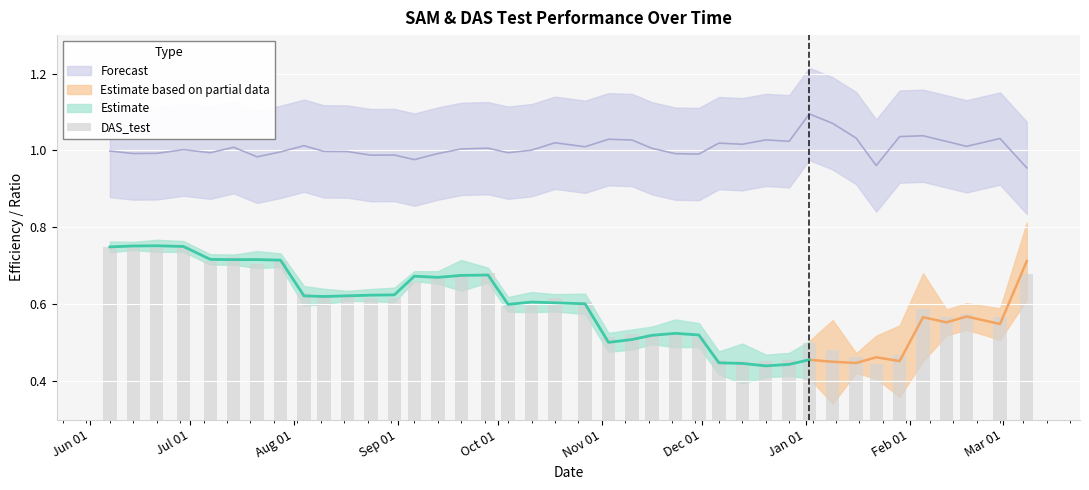

Is it true that the value at Mar 01 is 1.1?

False